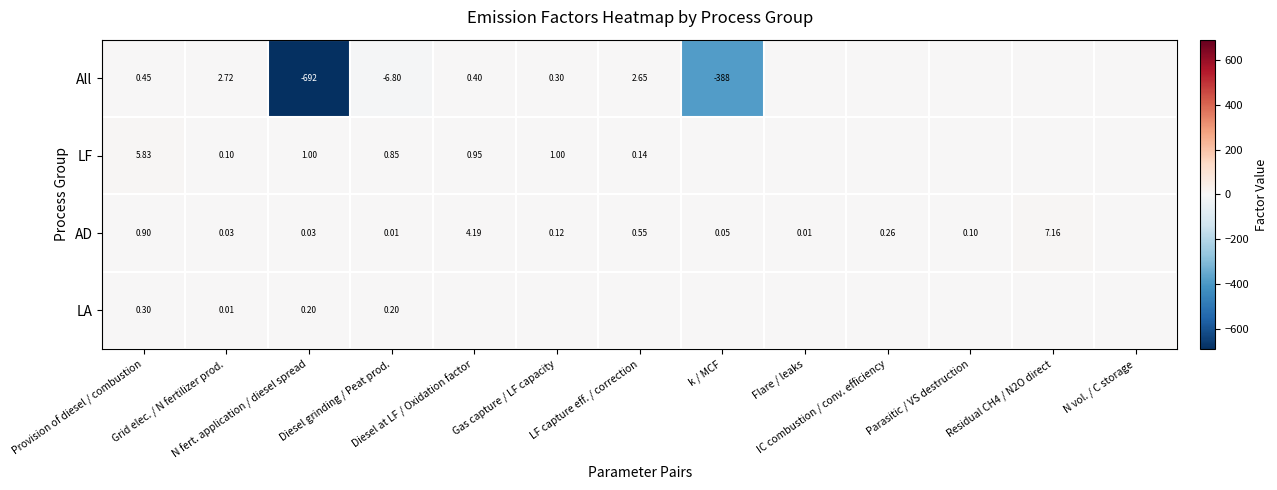

How many series are shown in this chart?

4